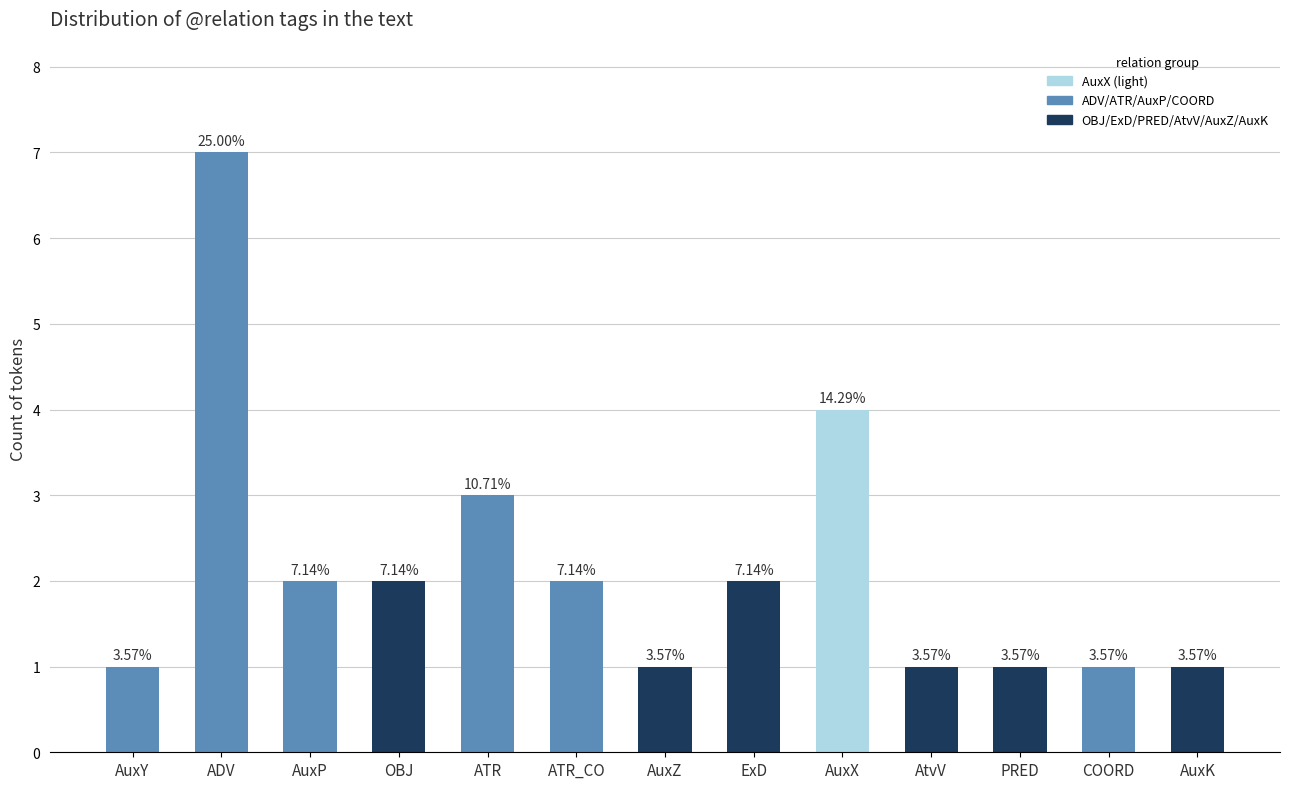

The chart shows a value of 1 at OBJ. True or false?

False